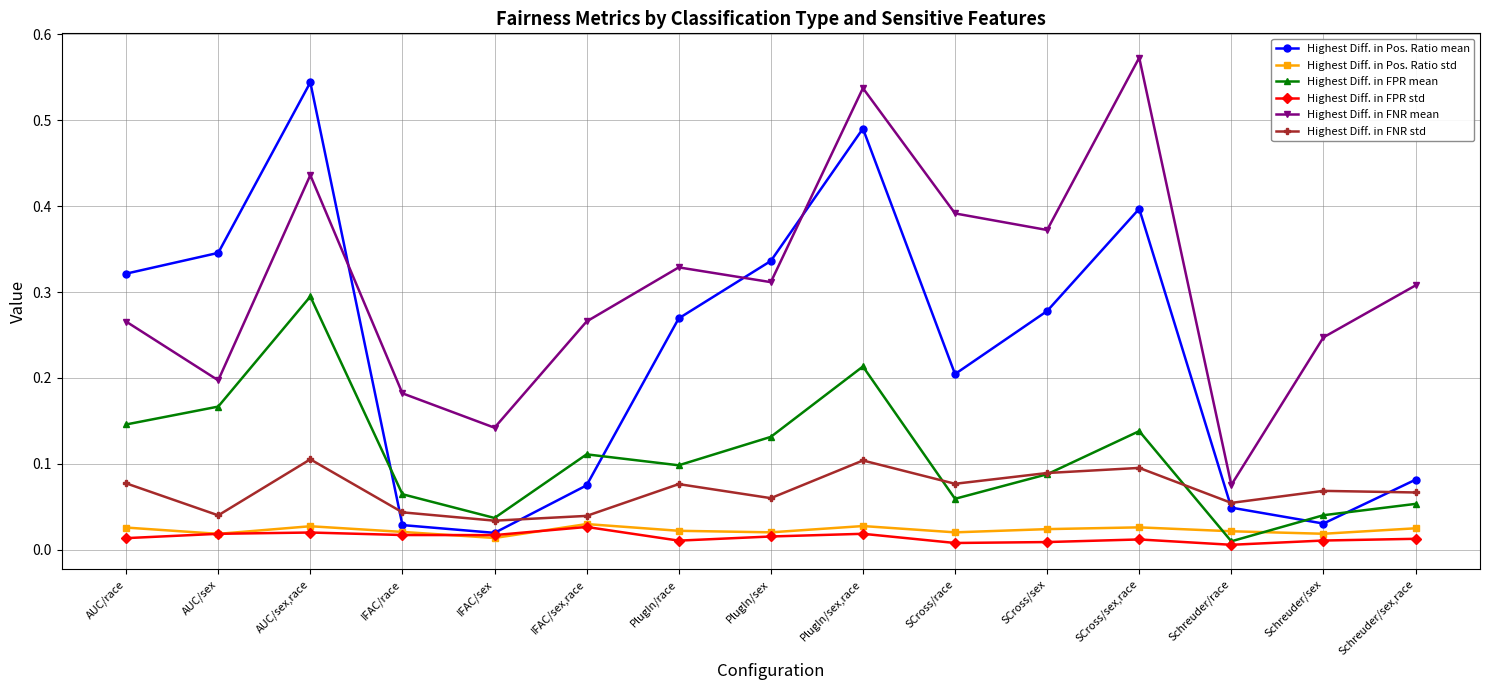

The value of Highest Diff. in FNR std at Schreuder/sex is 0.0. True or false?

False